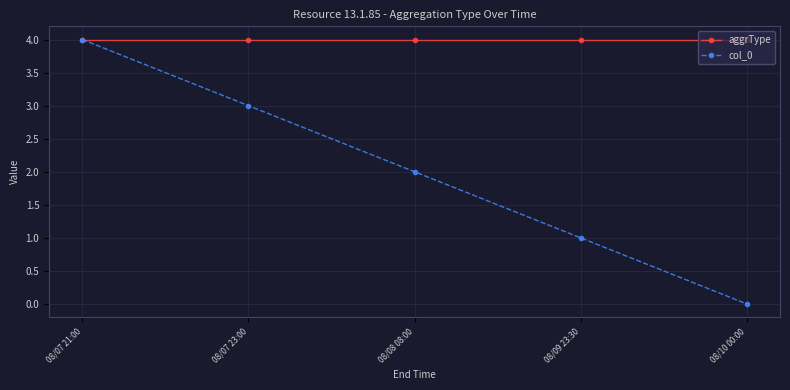

What is the difference between the second highest and minimum values in the col_0 series?

3